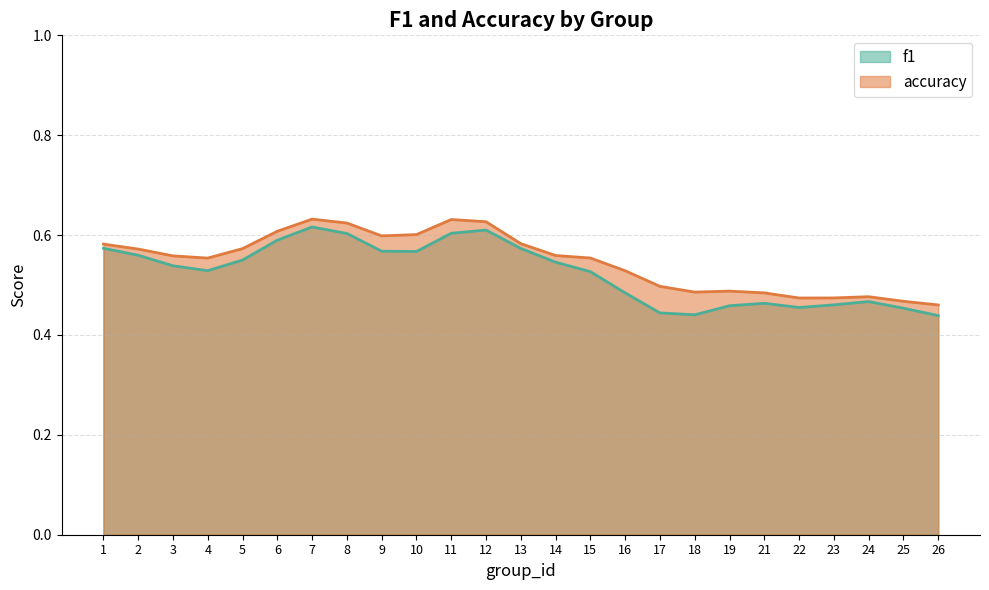

Where is the first local minimum for f1?

4